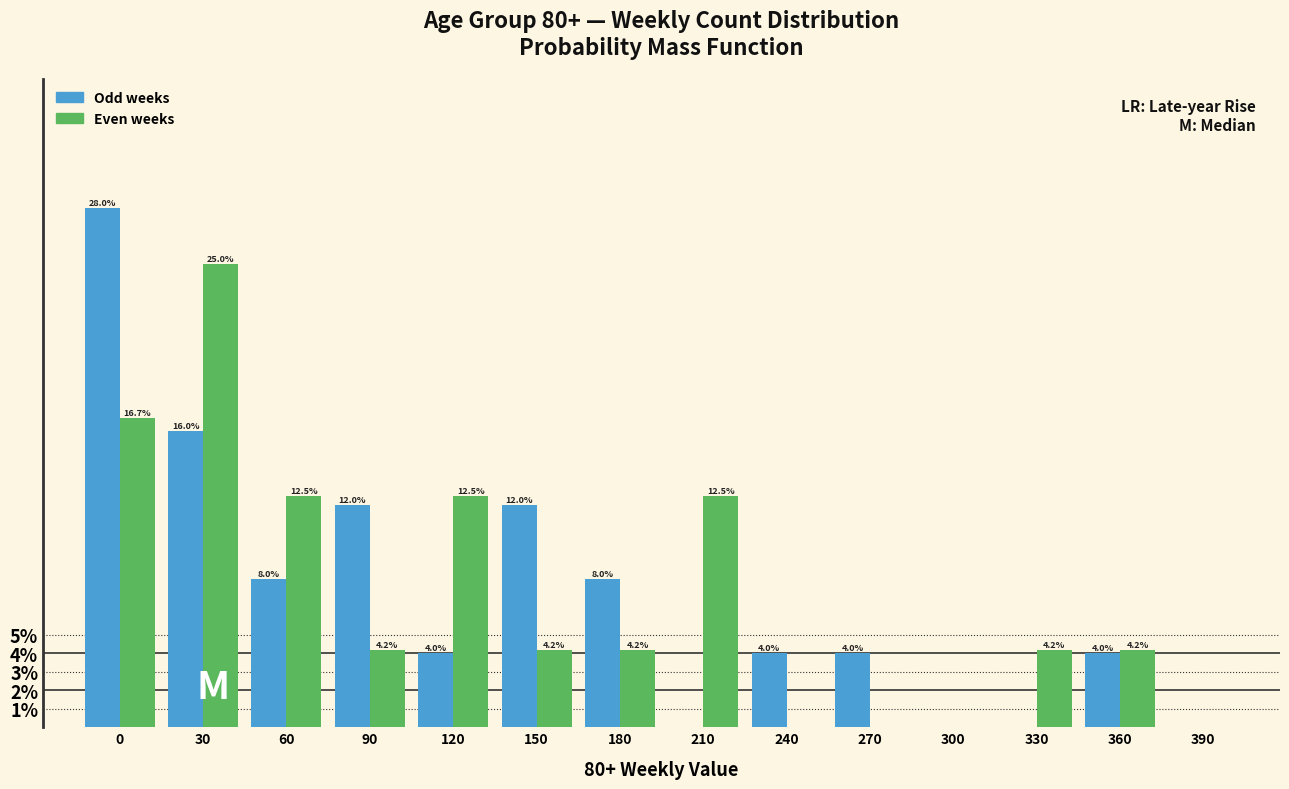

Reading left to right, what are all the values shown in this chart?

Odd weeks: 0=28.0	30=16.0	60=8.0	90=12.0	120=4.0	150=12.0	180=8.0	210=0.0	240=4.0	270=4.0	300=0.0	330=0.0	360=4.0	390=0.0
Even weeks: 0=16.7	30=25.0	60=12.5	90=4.2	120=12.5	150=4.2	180=4.2	210=12.5	240=0.0	270=0.0	300=0.0	330=4.2	360=4.2	390=0.0